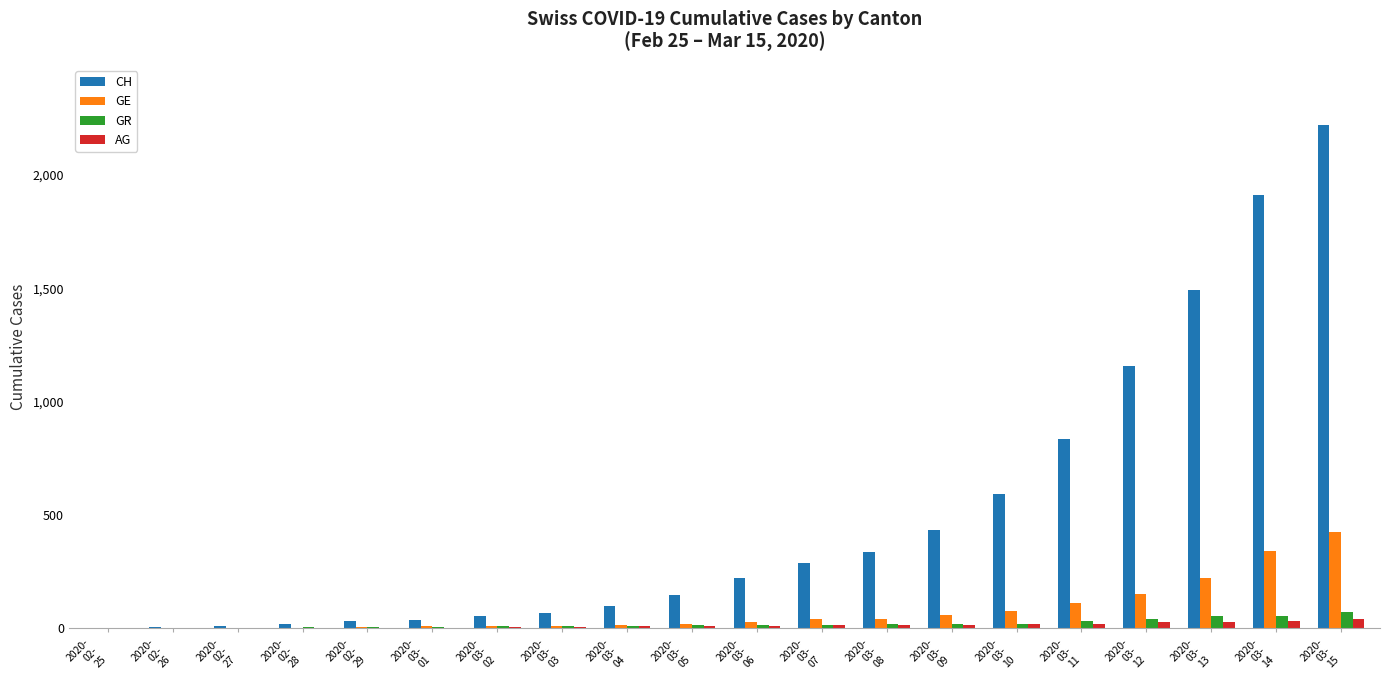

What is the highest value of the CH series?

2220